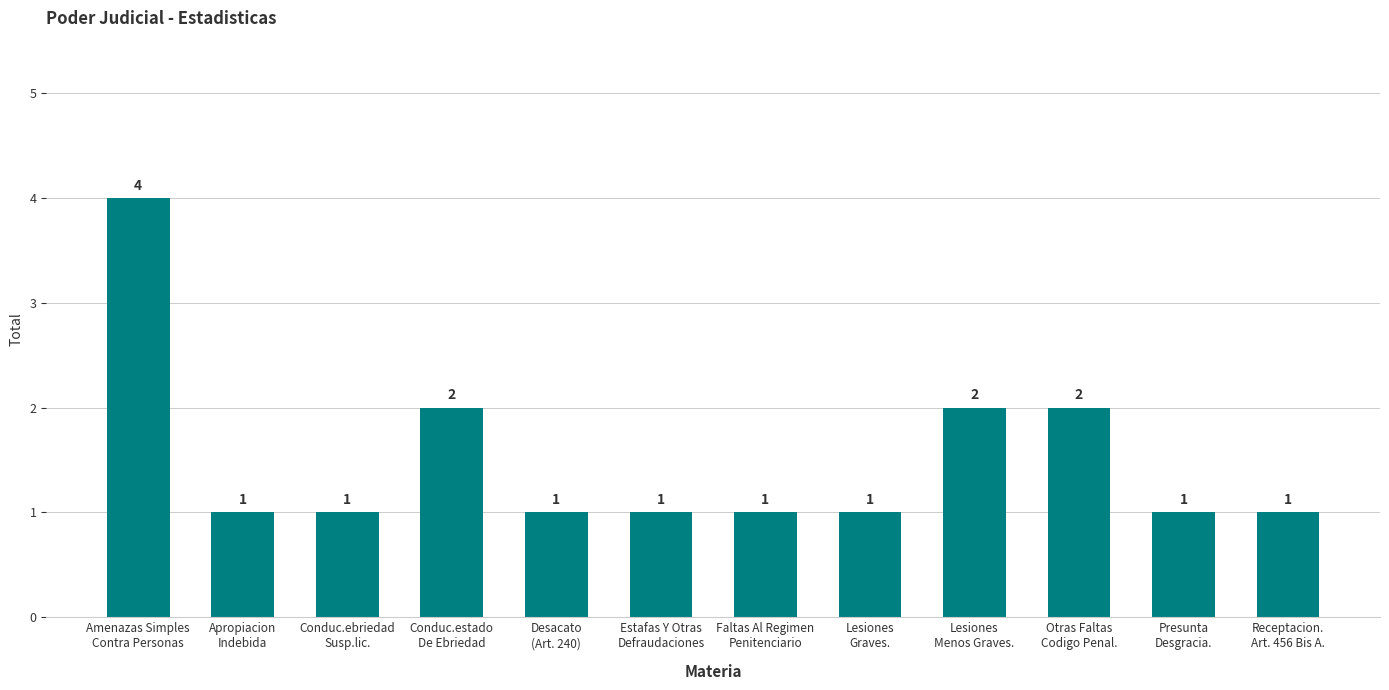

Reading right to left, transcribe all the data shown in this chart.

Receptacion.
Art. 456 Bis A.=1	Presunta
Desgracia.=1	Otras Faltas
Codigo Penal.=2	Lesiones
Menos Graves.=2	Lesiones
Graves.=1	Faltas Al Regimen
Penitenciario=1	Estafas Y Otras
Defraudaciones=1	Desacato
(Art. 240)=1	Conduc.estado
De Ebriedad=2	Conduc.ebriedad
Susp.lic.=1	Apropiacion
Indebida=1	Amenazas Simples
Contra Personas=4